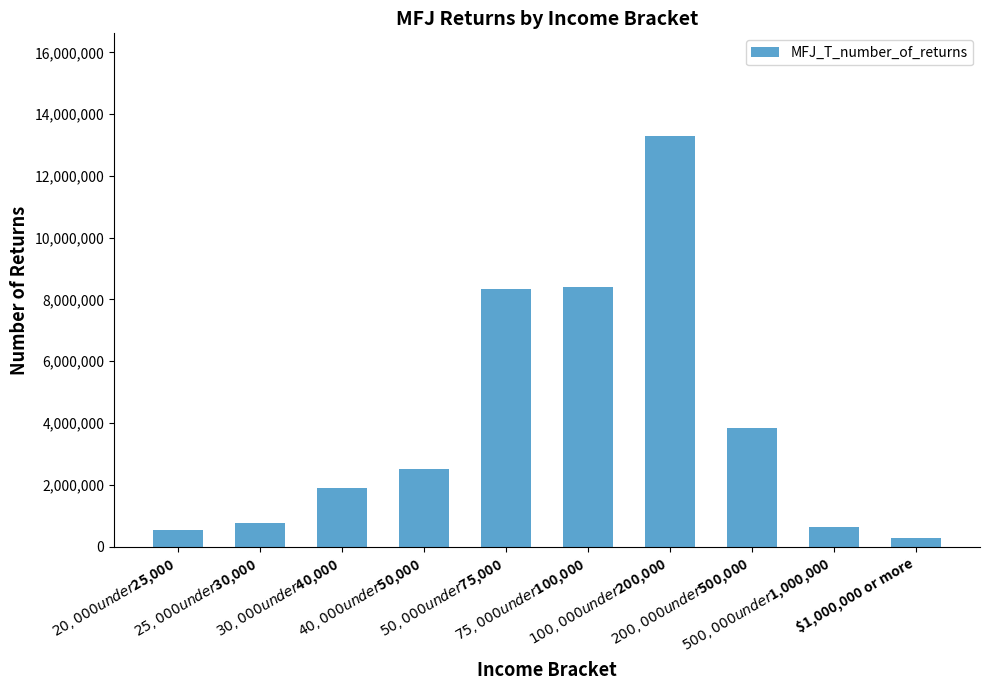

What is the average value?

4055917